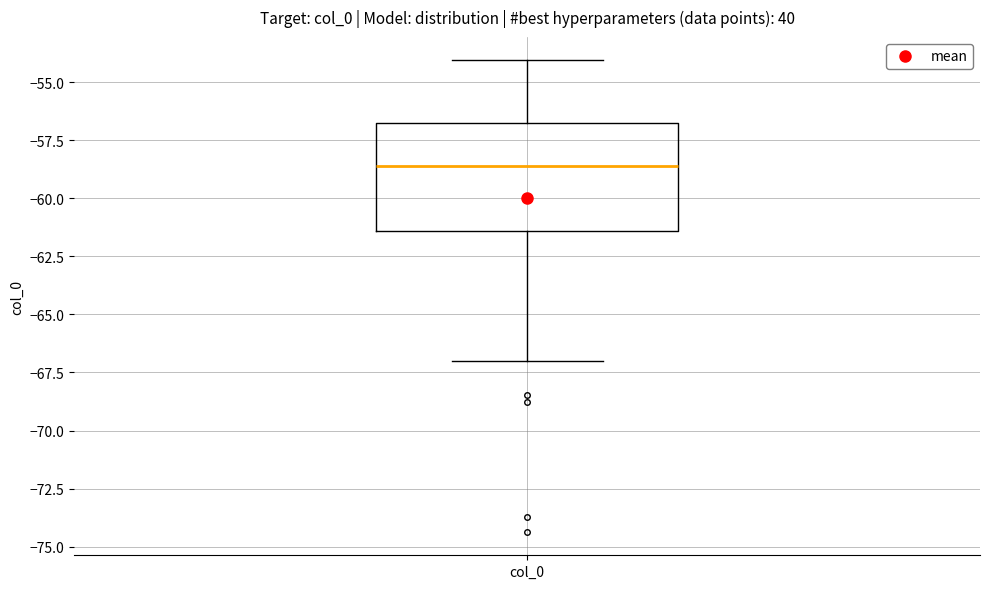

Read this box plot against the y-axis: the position of the median line, the range covered by the box, and the ends of both whiskers. The values are not printed on the chart, so give them approximately, as read against the axis.

median -58.5, box -61.5 to -57.0, whiskers -67.0 to -54.0